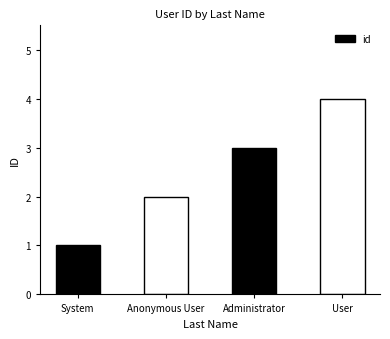

What is the label of the 2nd bar from the left?

Anonymous User